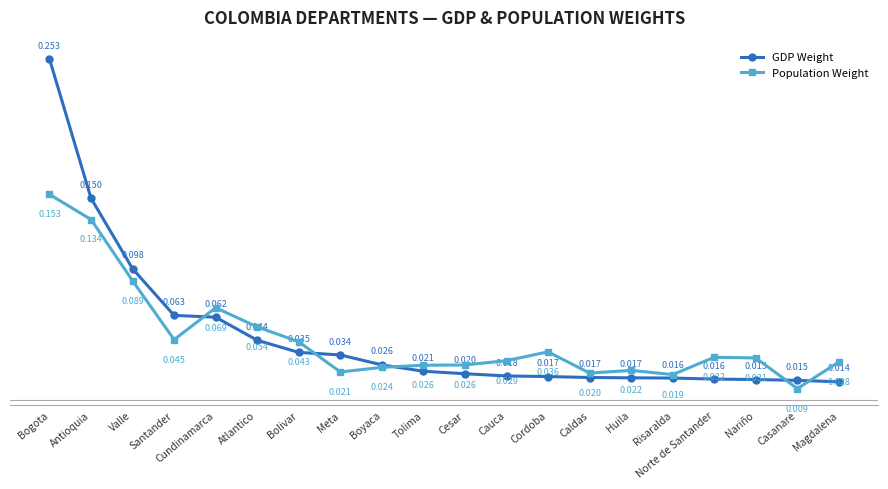

What is the label of the 3rd point from the left?

Valle